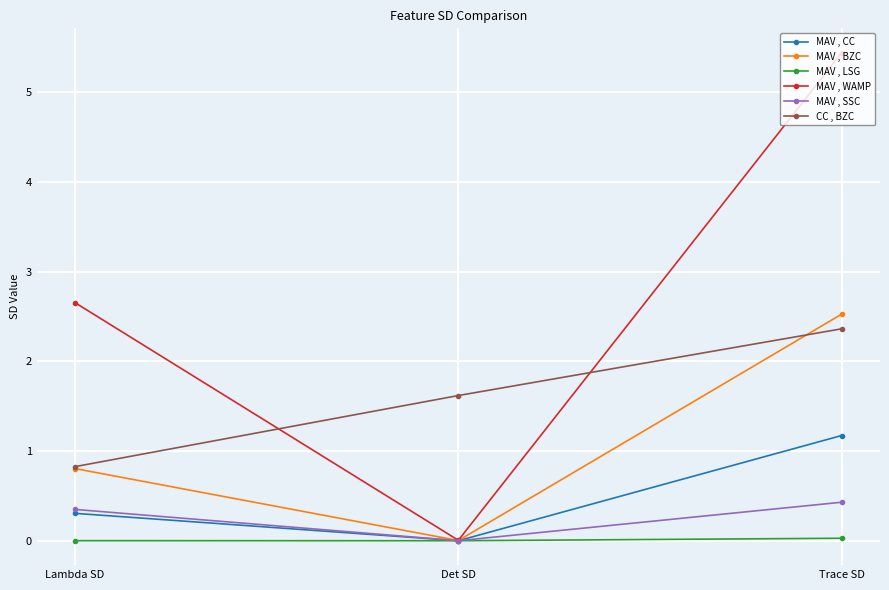

Count the CC , BZC values in the range 0 to 2.

2